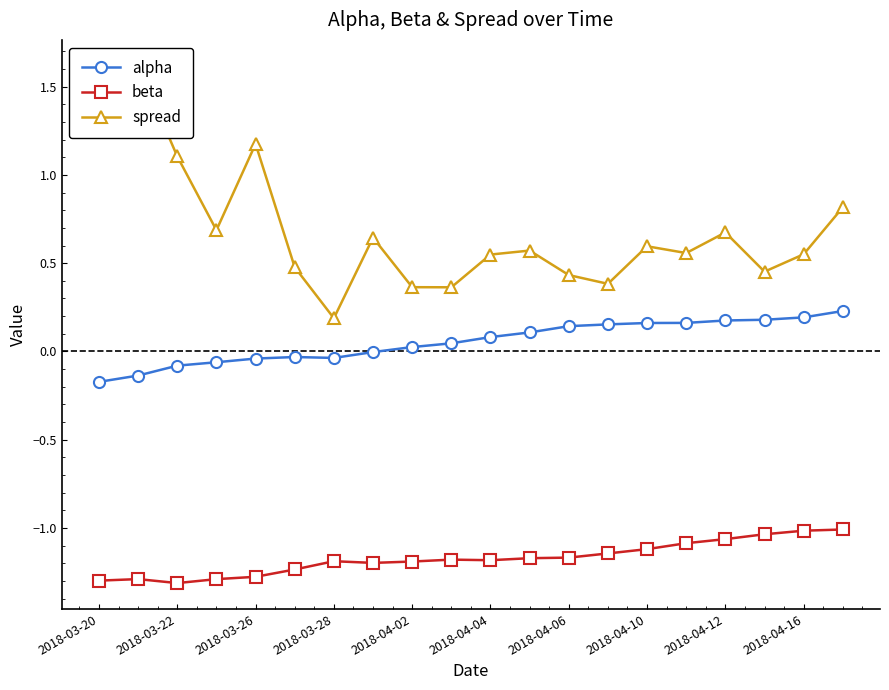

True or false: beta and alpha cross at least once.

False